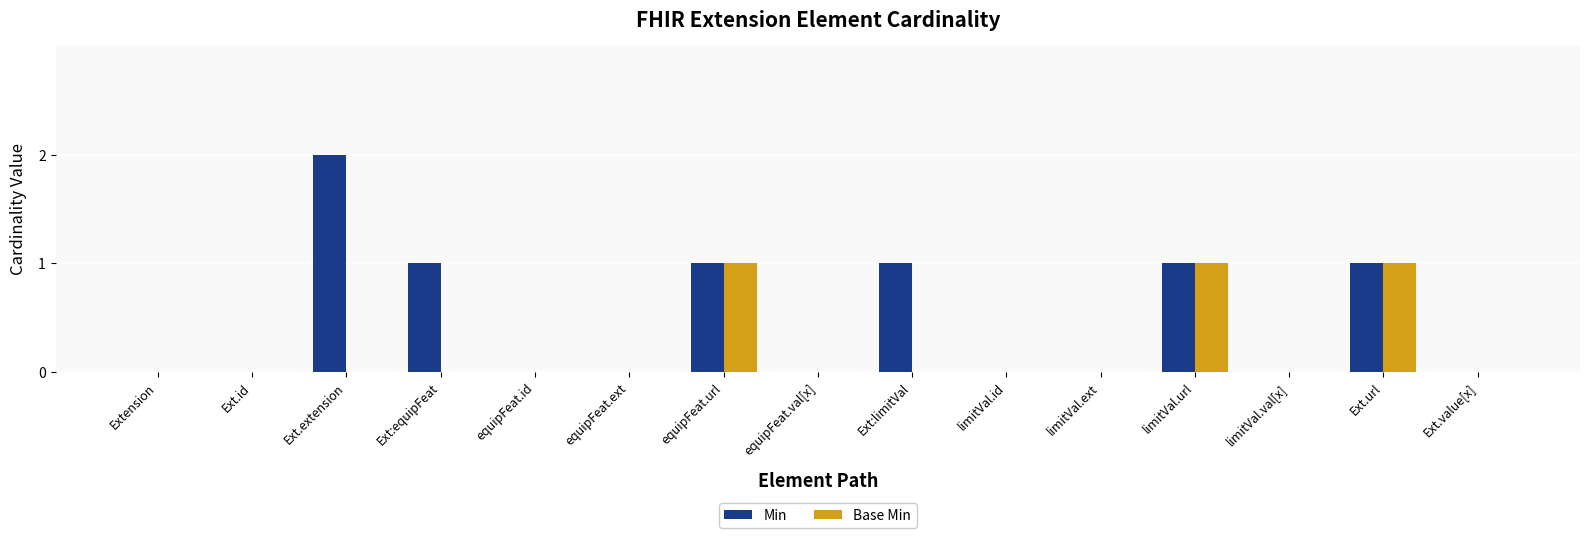

Which series has the widest spread of values?

Min